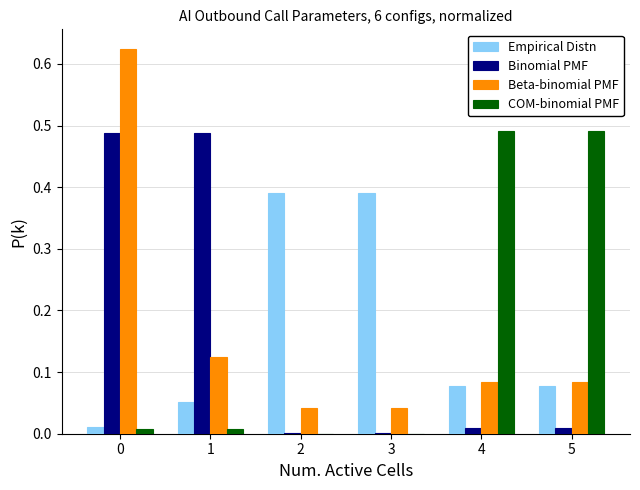

Is the value of Binomial PMF at 0 greater than the value of Empirical Distn at 4?

Yes